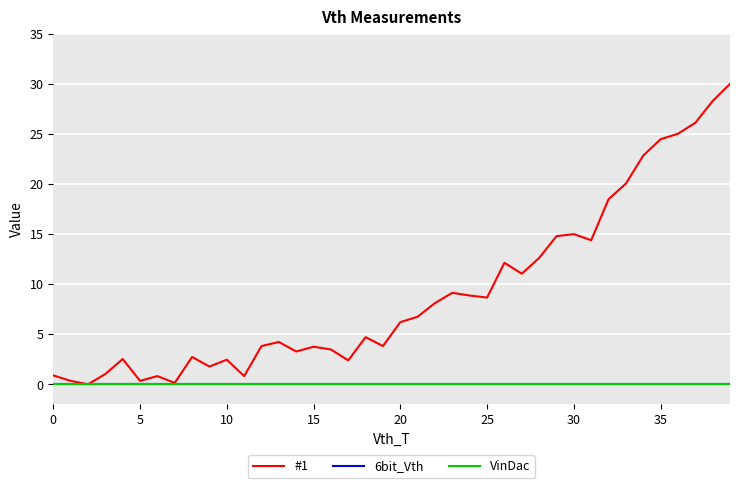

Does the chart display data point markers on the line(s)?

No